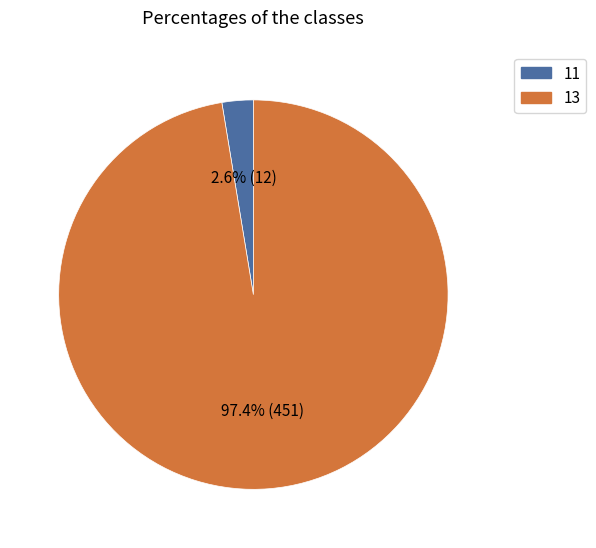

To the nearest percent, what percentage of the pie is 11?

3%